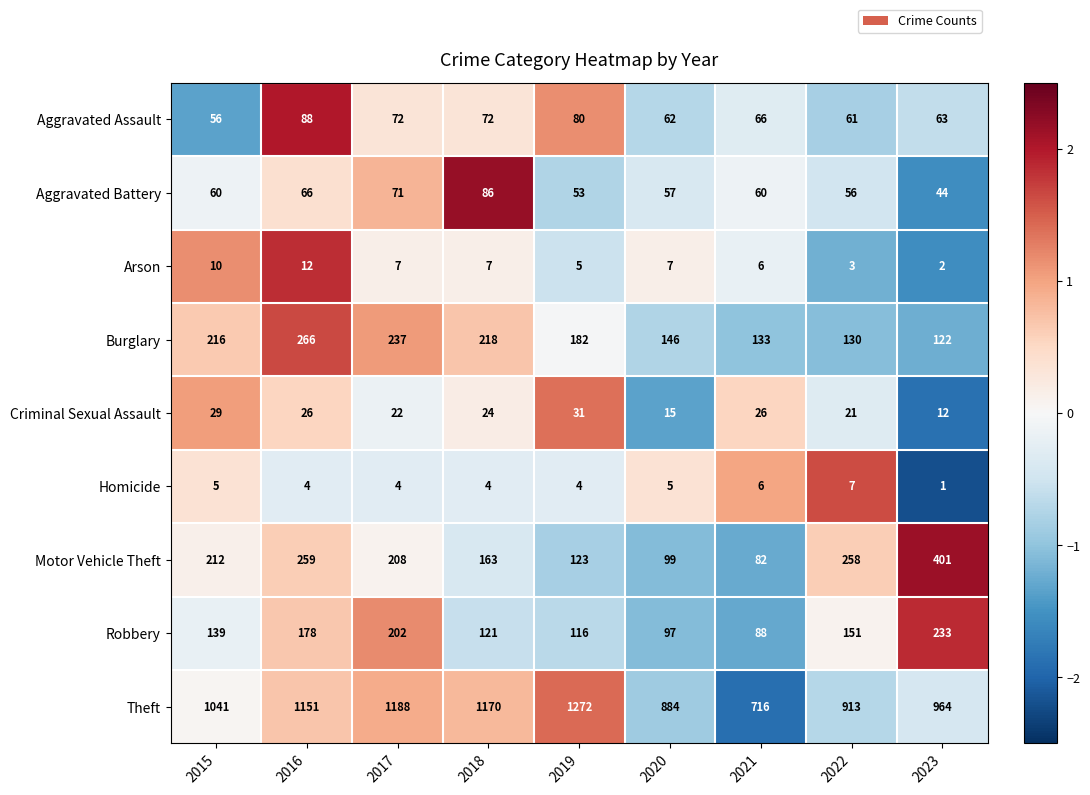

Which series has the largest total across all categories?

Theft